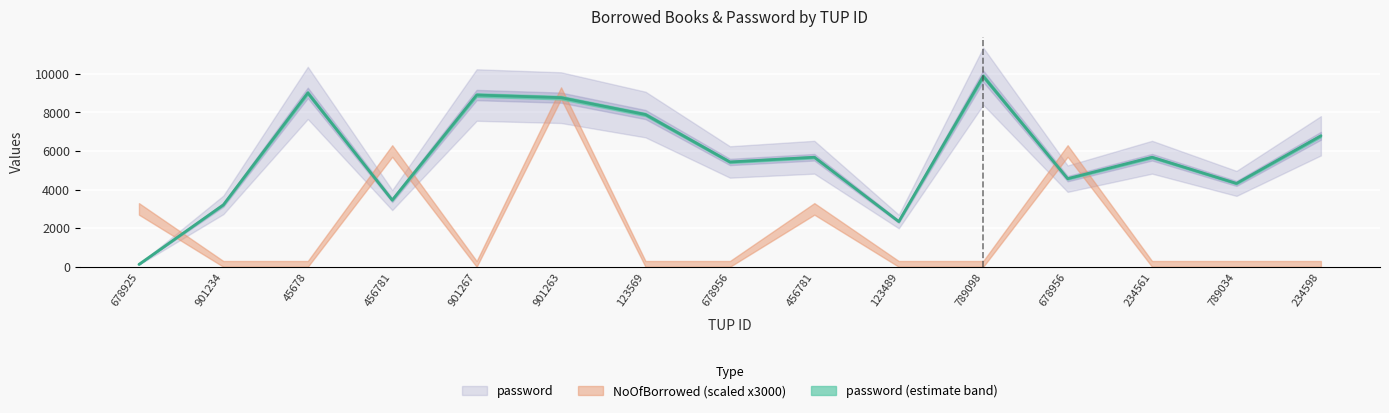

Rank the series by their maximum value, from lowest to highest.

NoOfBorrowed, password